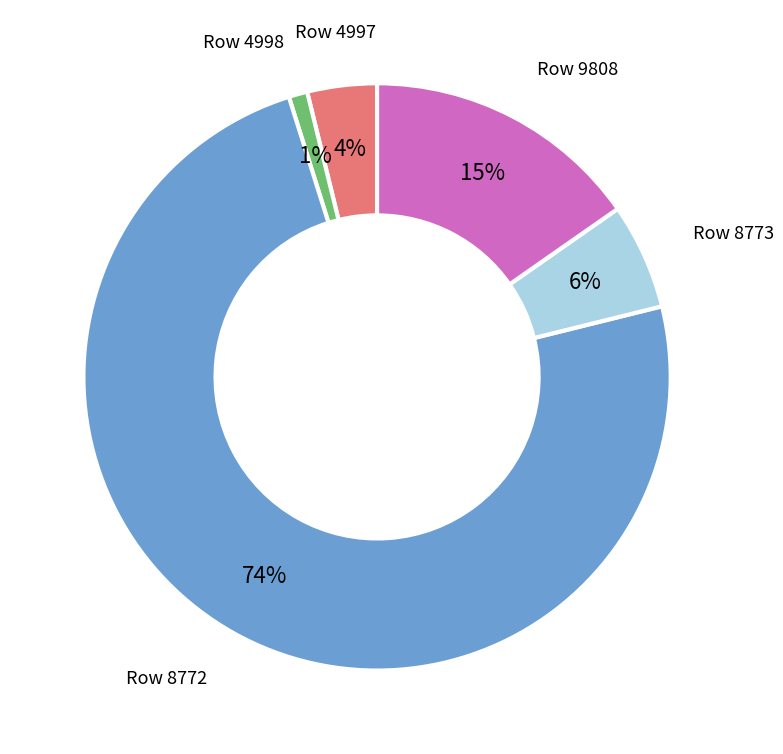

The Row 8773 slice represents 1% of the pie. True or false?

False